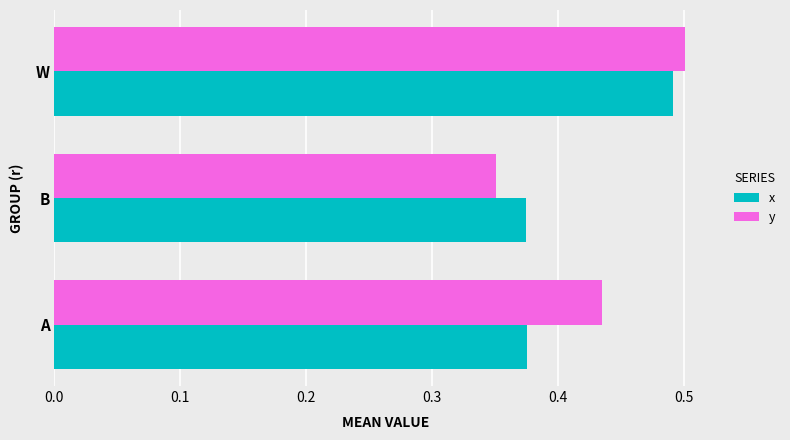

What is the sum of the x values at A and B?

0.7